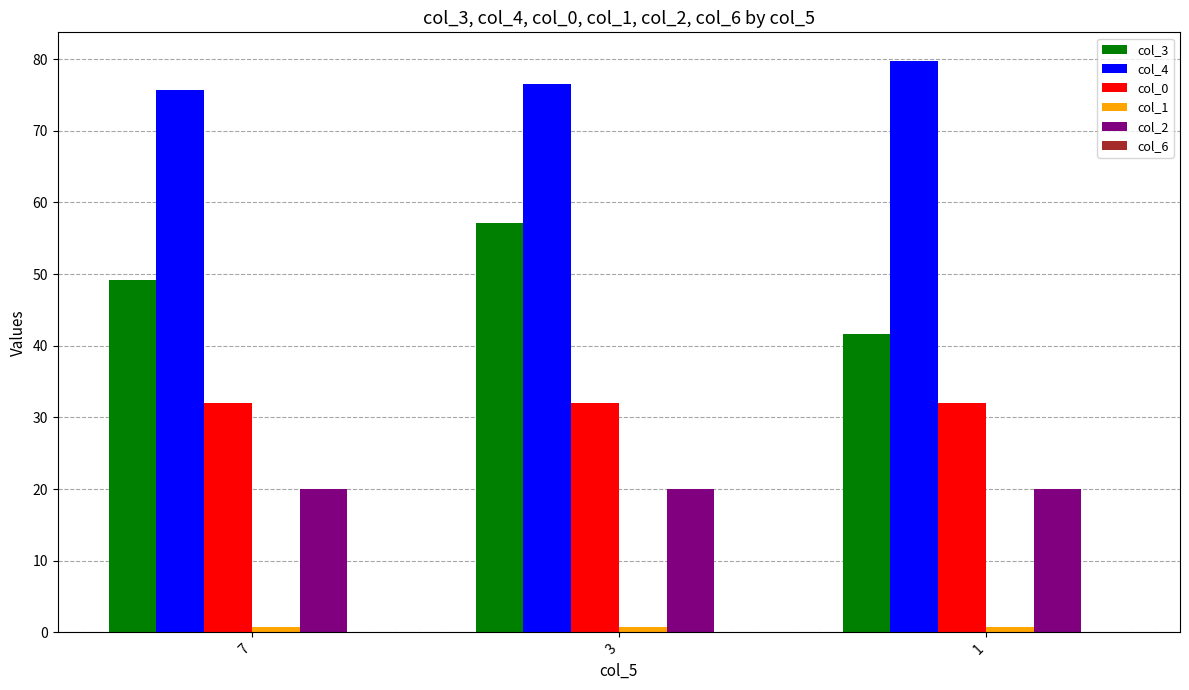

At how many categories does at least one series exceed 58?

3